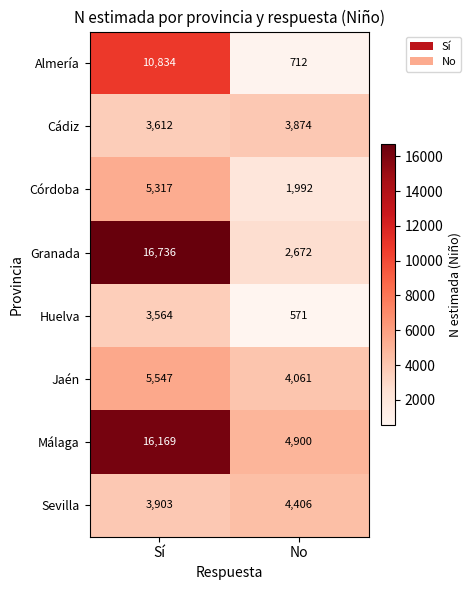

Which category has the lowest value across all series?

No